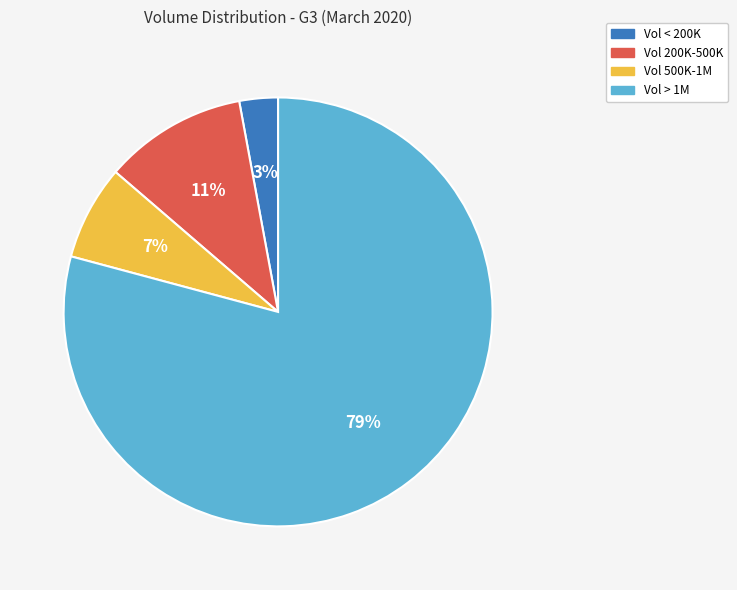

Which category has the smallest portion of the pie?

Vol < 200K